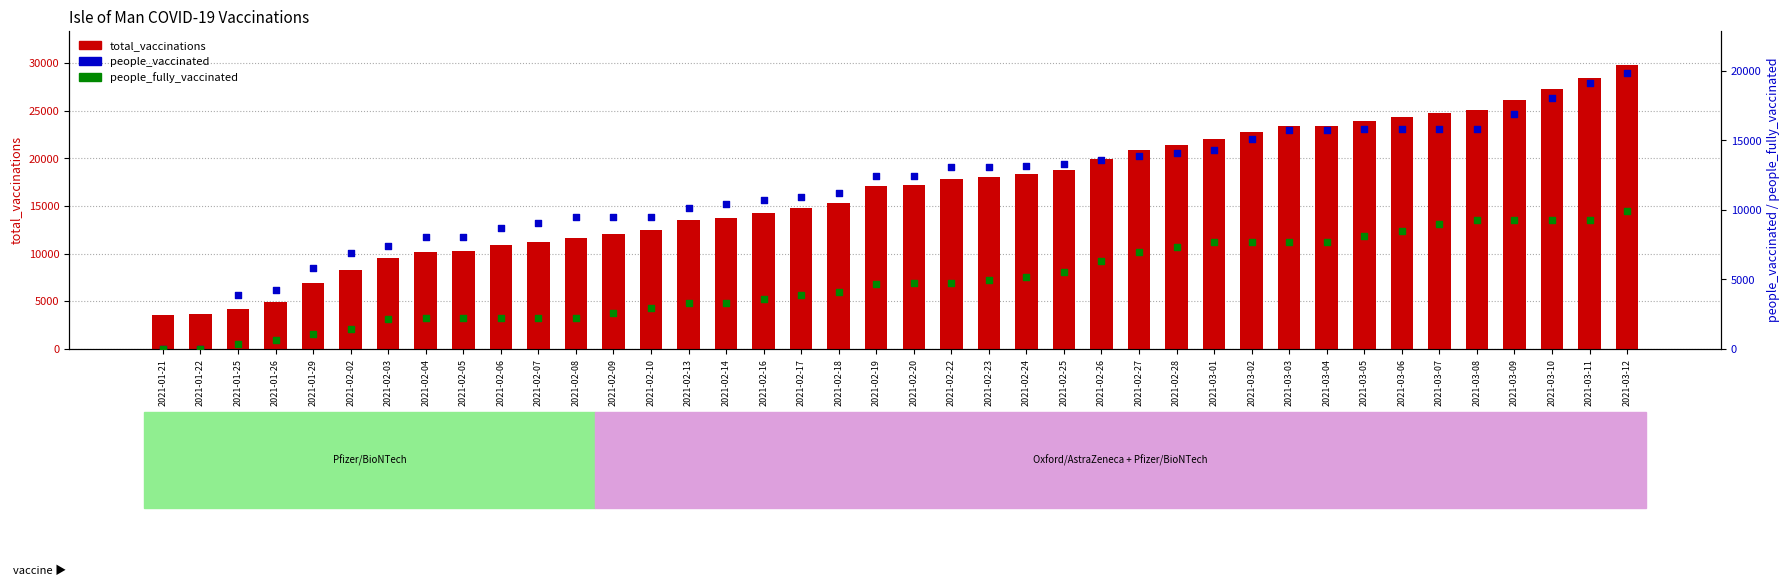

Which series reaches the minimum Y coordinate?

people_vaccinated